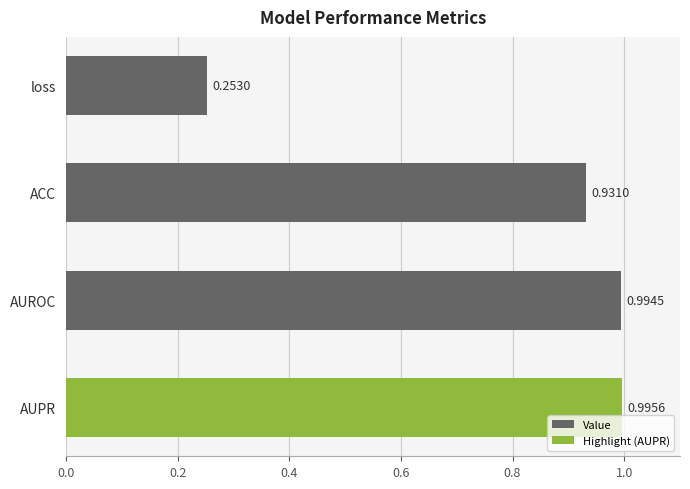

At which label is the value closest to 0?

loss